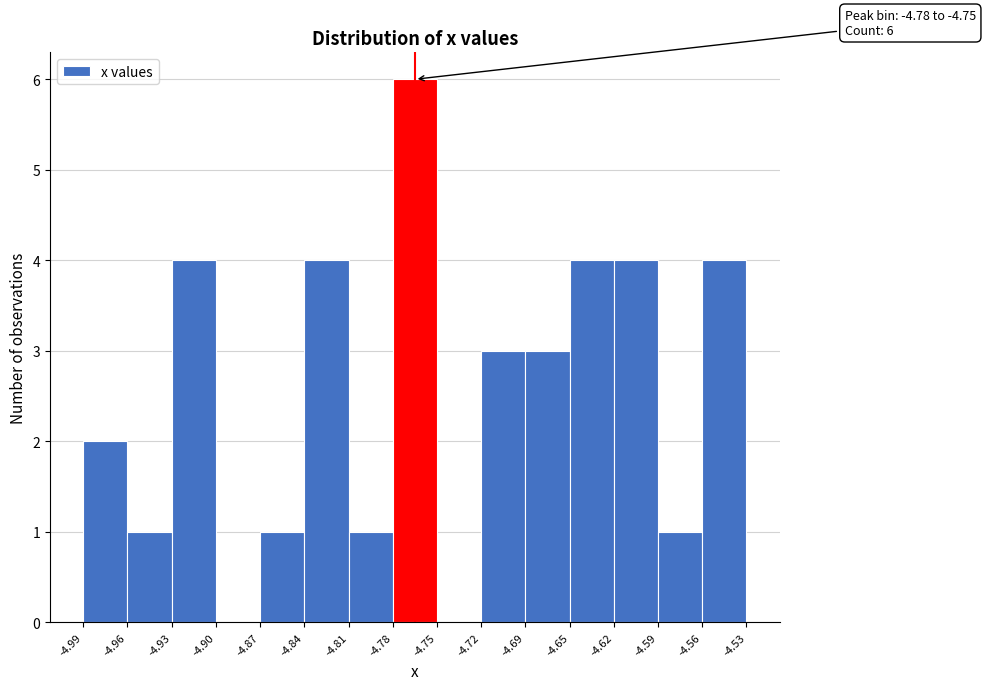

Over which range of the x-axis is the bar tallest?

-4.78 to -4.75